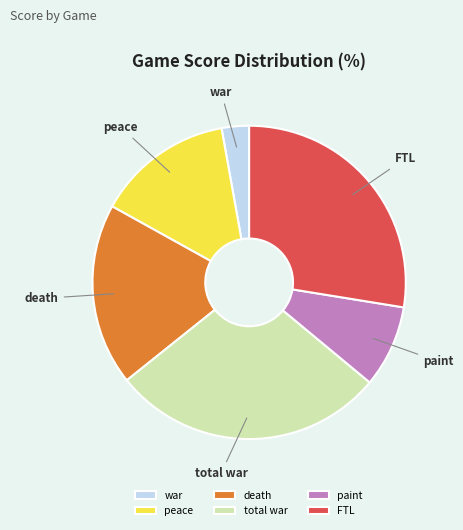

Count the number of slices in the pie.

6